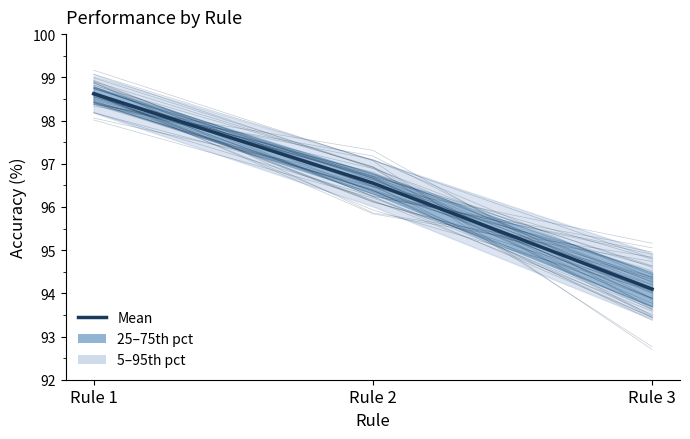

Reading left to right, what are all the values shown in this chart?

Rule 1=98.6	Rule 2=96.6	Rule 3=94.1